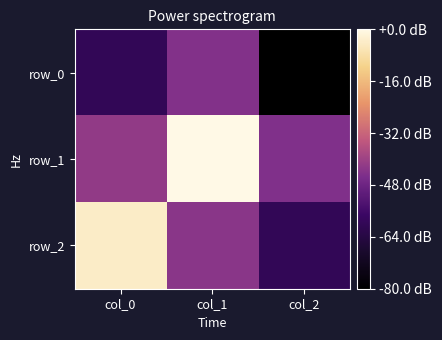

Between col_1 and col_0, which is larger?

col_1